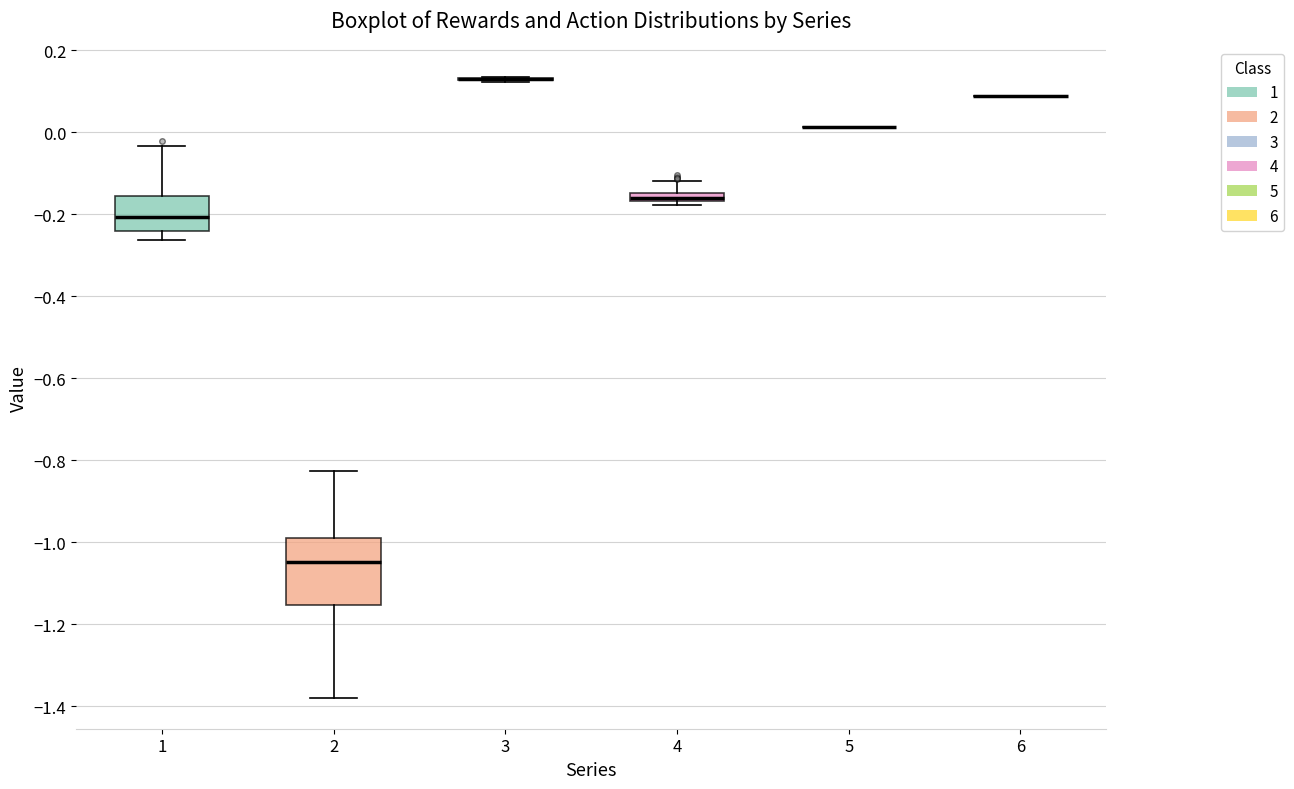

Where is the lower edge of the box at x = 4 on the y-axis? The values are not printed on the chart, so give them approximately, as read against the axis.

-0.16